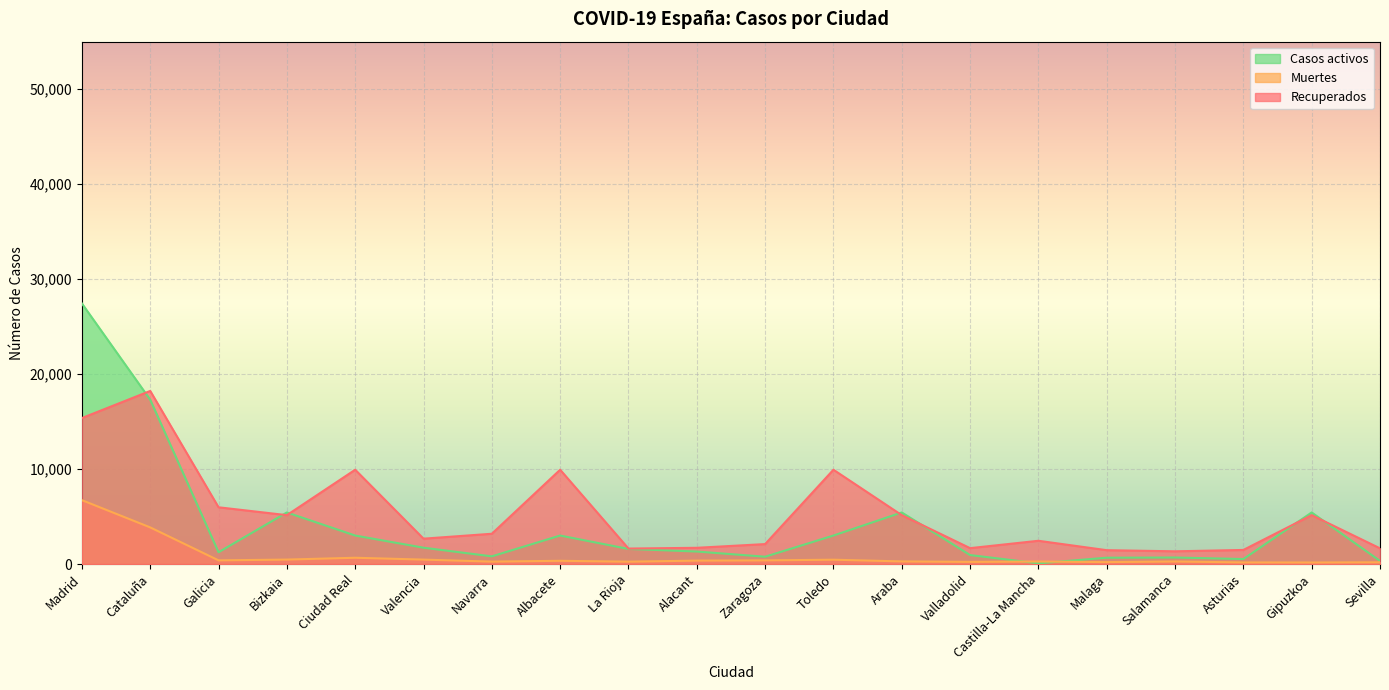

True or false: Recuperados has more than 1 interior local peaks.

True